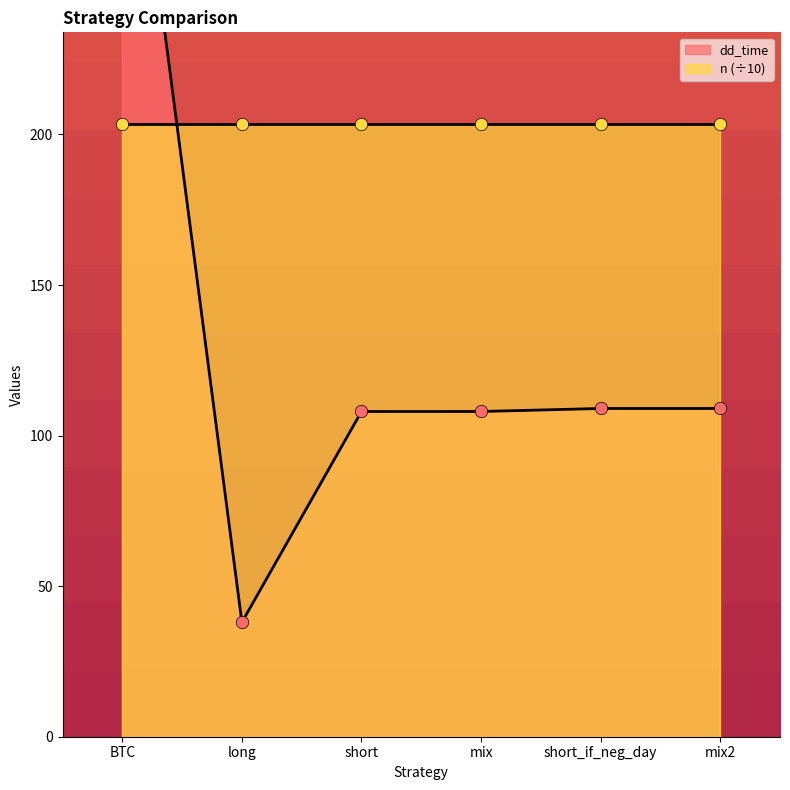

Which has a higher value, short_if_neg_day or short?

short_if_neg_day